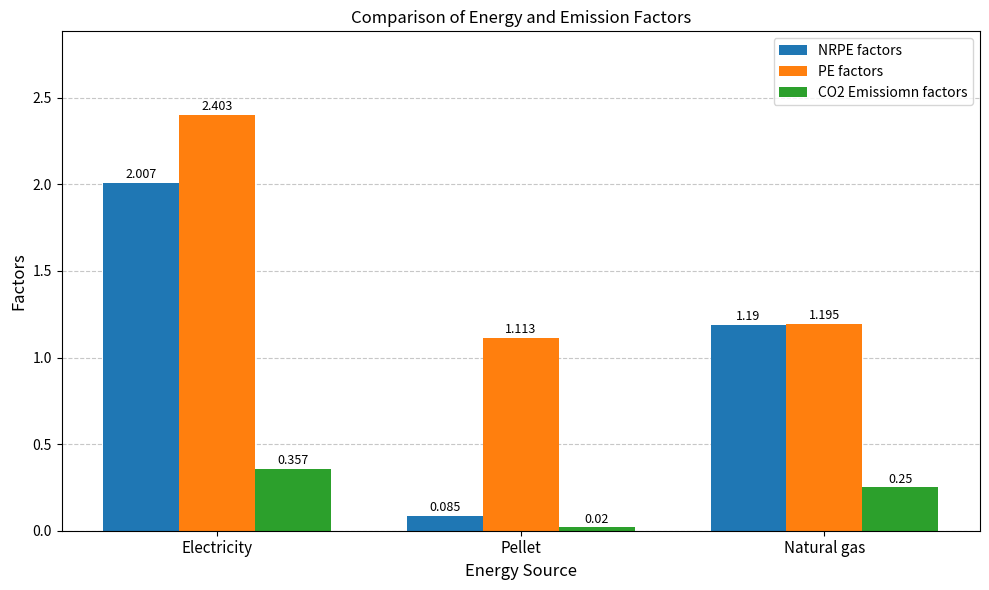

Which label corresponds to the smallest value in the chart?

Pellet